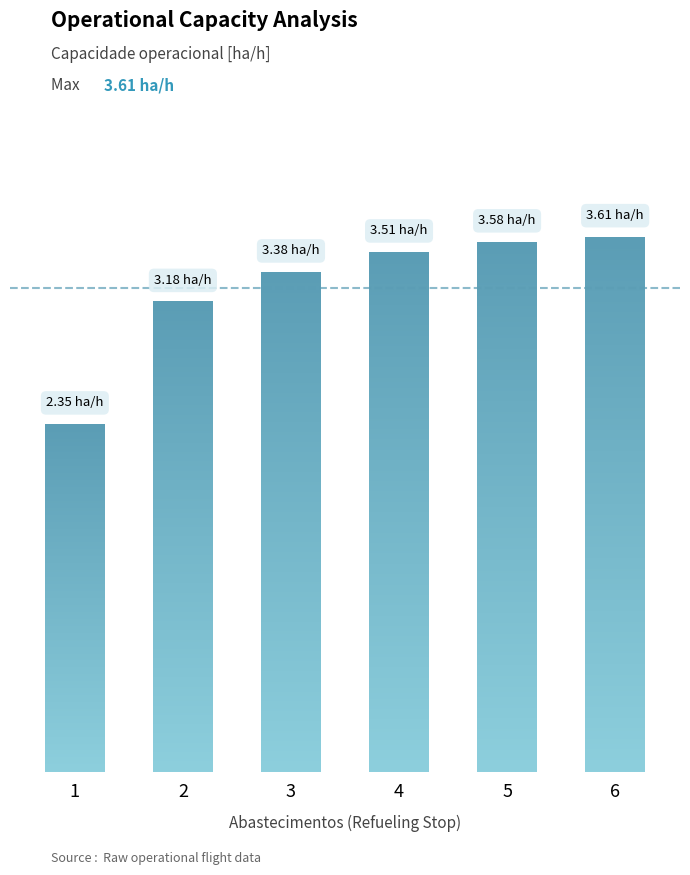

Reading right to left, list all the values displayed in this chart.

6=3.6	5=3.6	4=3.5	3=3.4	2=3.2	1=2.3